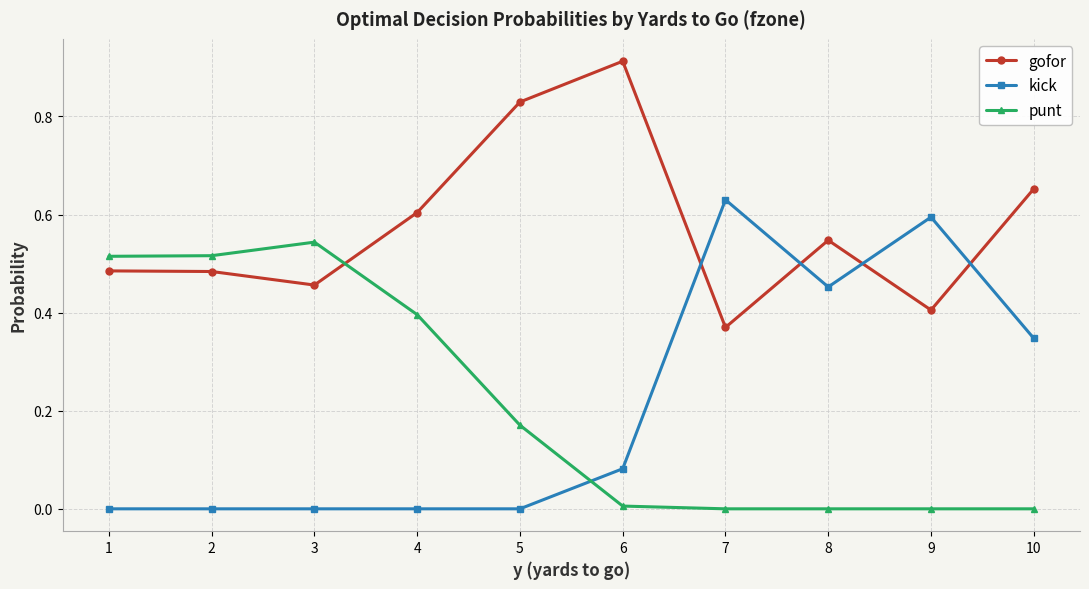

What is the sum of all kick values?

2.1